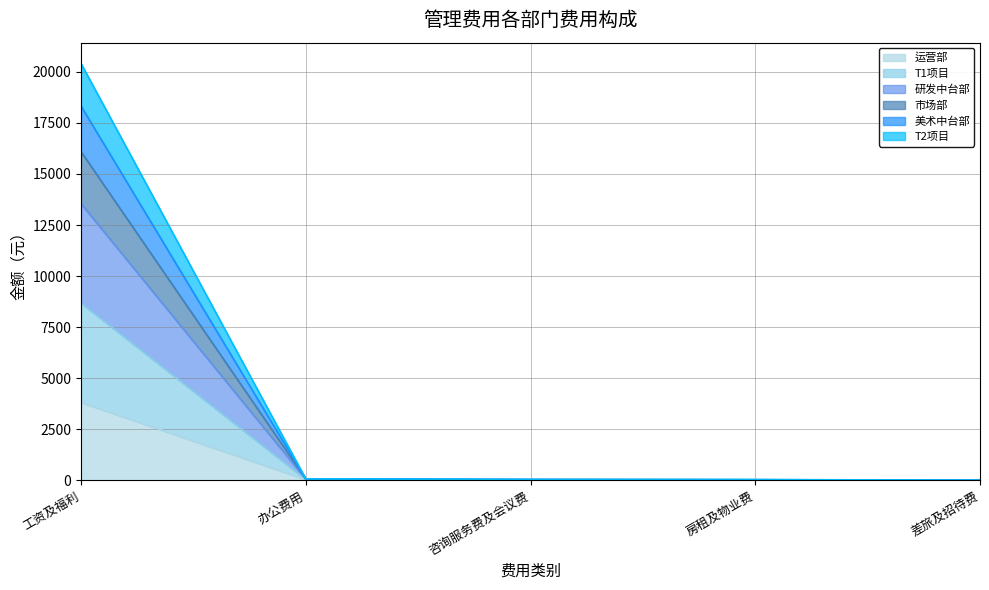

Does the chart have visible grid lines?

Yes